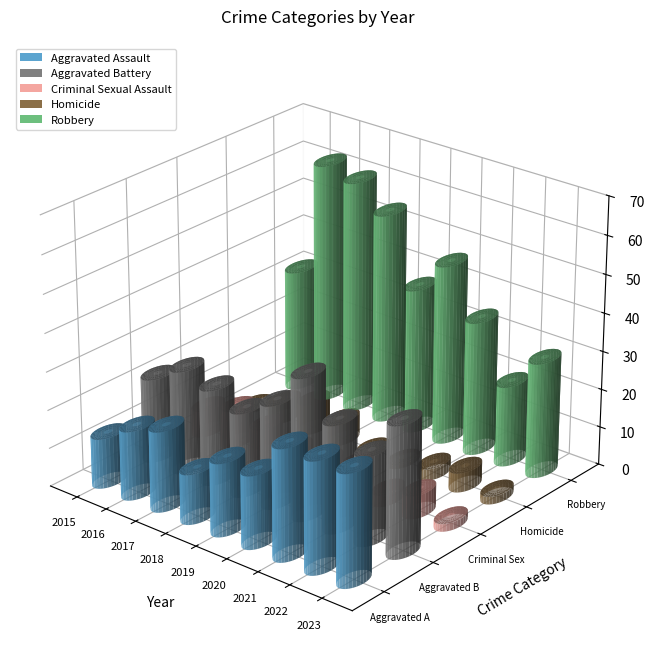

What are all the series names shown in the legend?

Aggravated Assault, Aggravated Battery, Criminal Sexual Assault, Homicide, Robbery